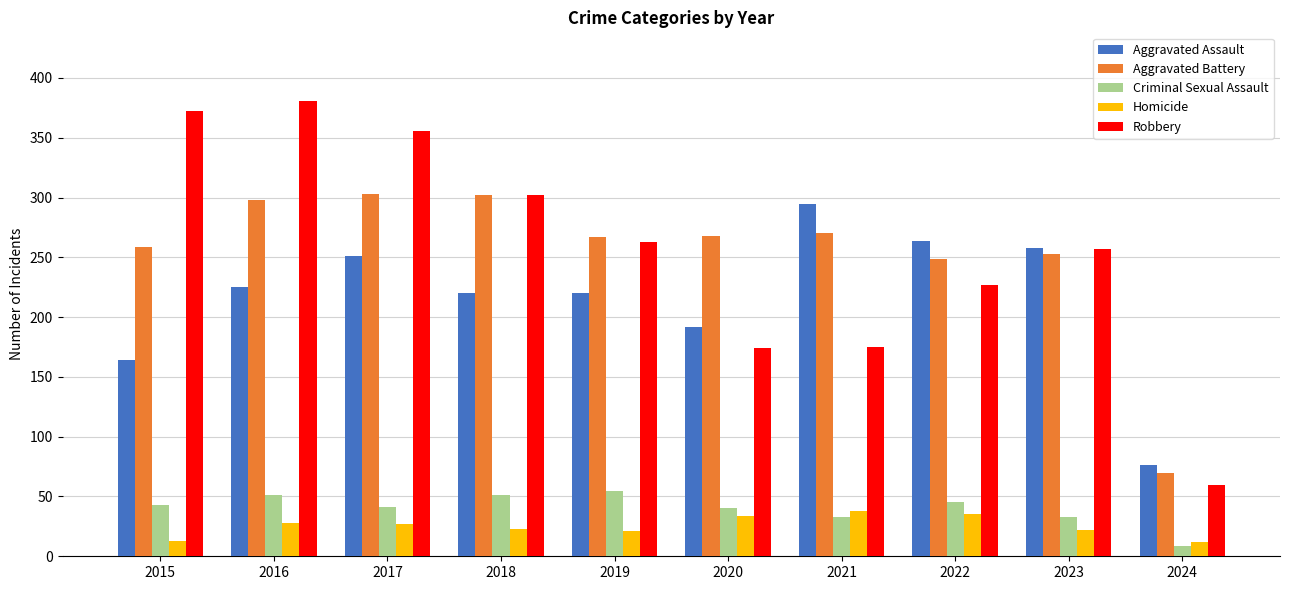

How many bars are there in total?

50